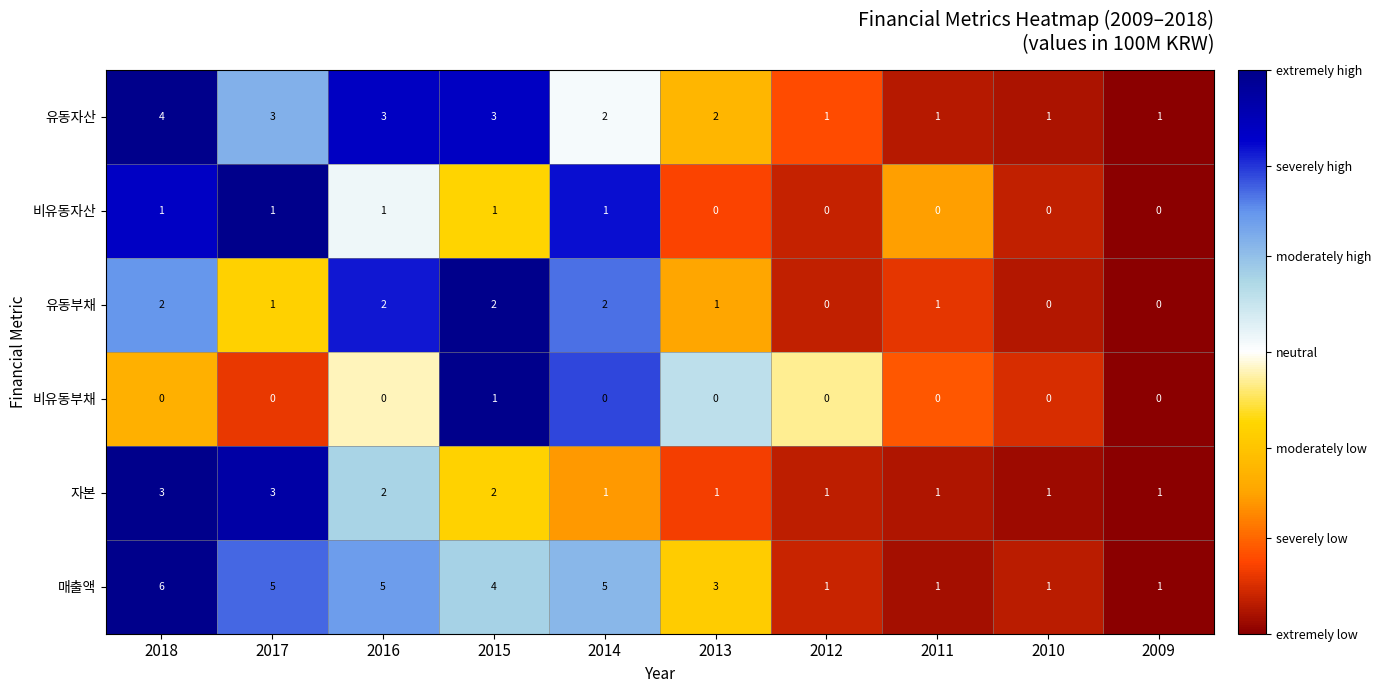

Count the number of categories in the chart.

10